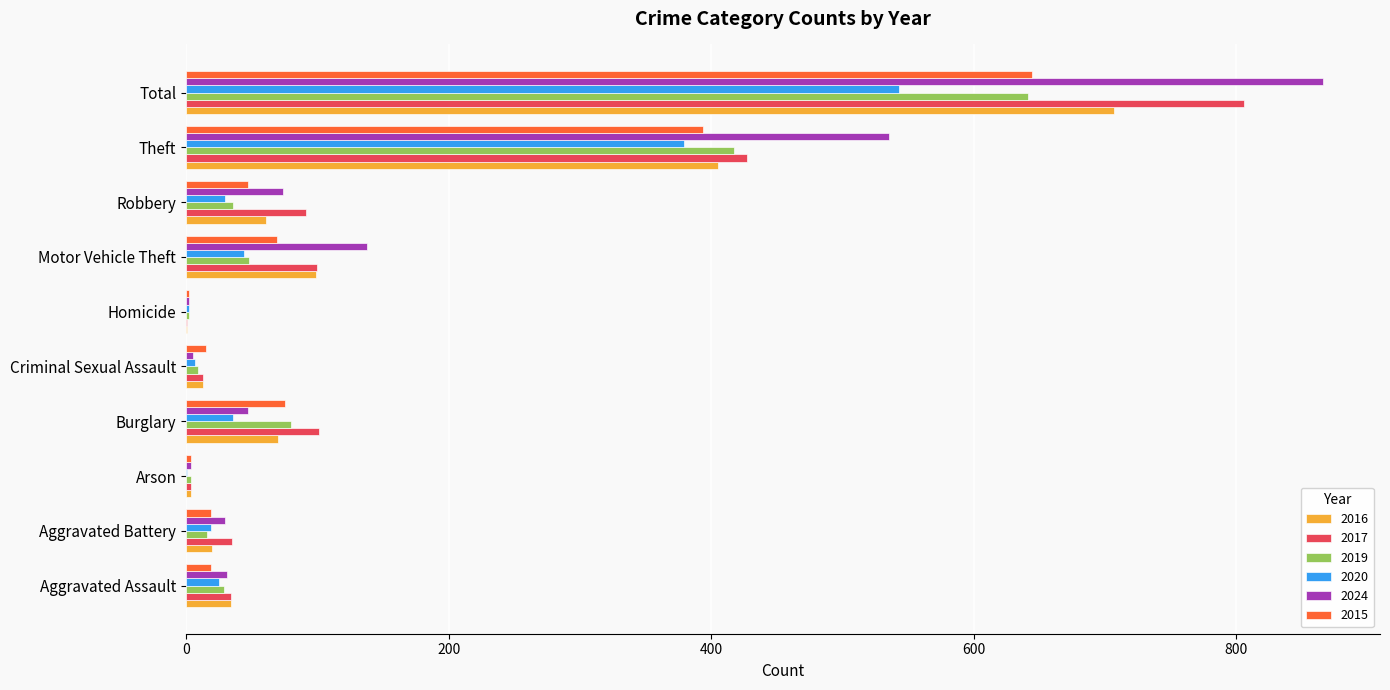

True or false: 2024 has a value of 866 at Total.

True